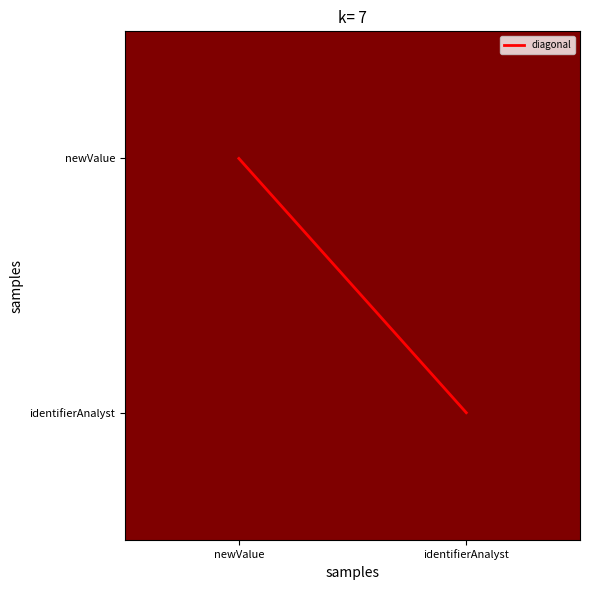

At how many categories does at least one series exceed 0?

2